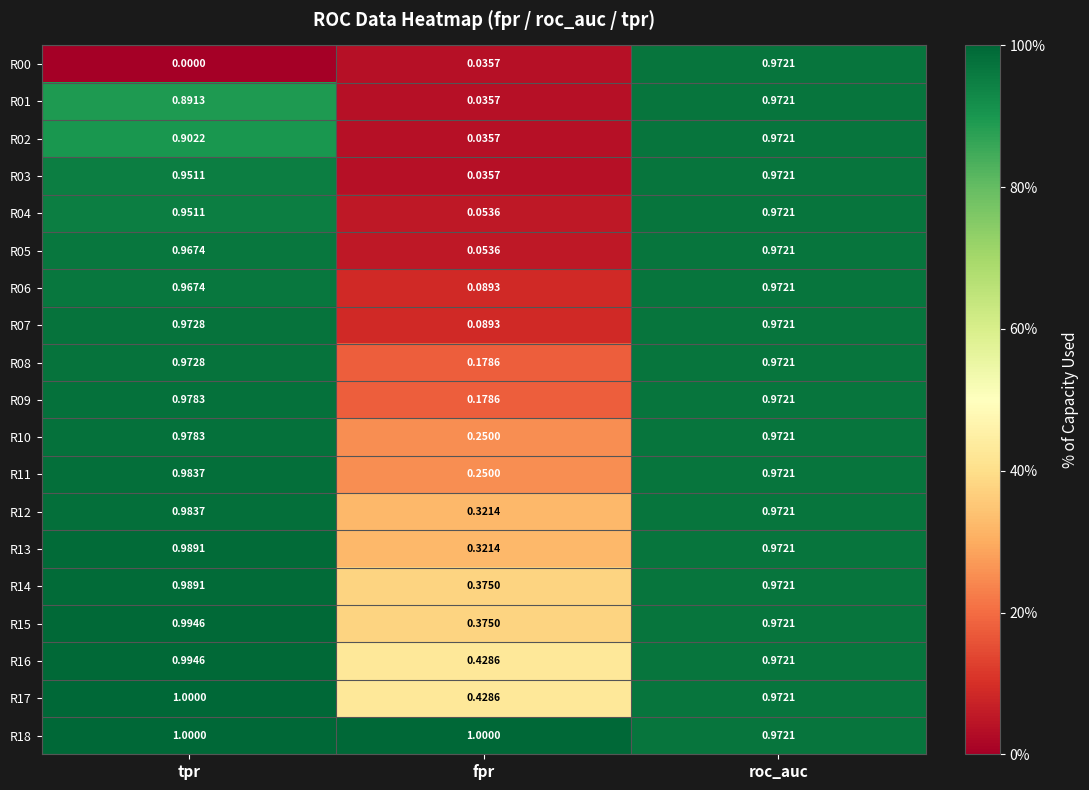

How many series are shown in this chart?

19